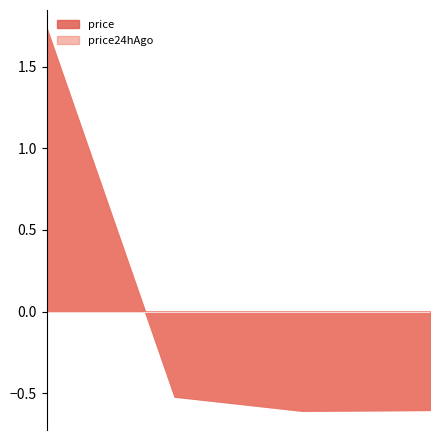

At which label does price24hAgo first exceed 0?

Bitcoin